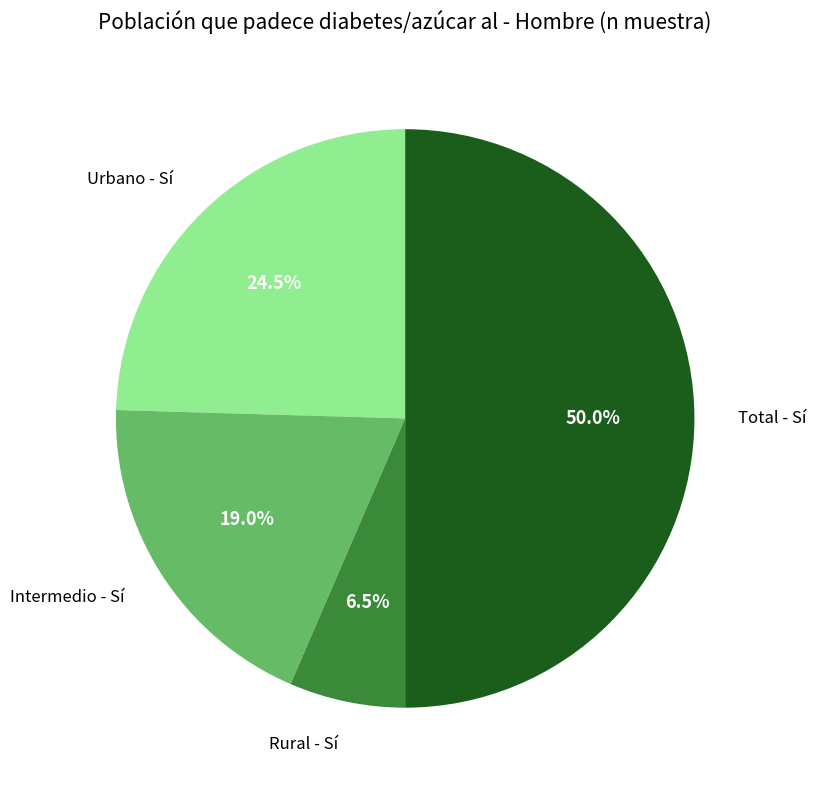

Count the number of slices in the pie.

4